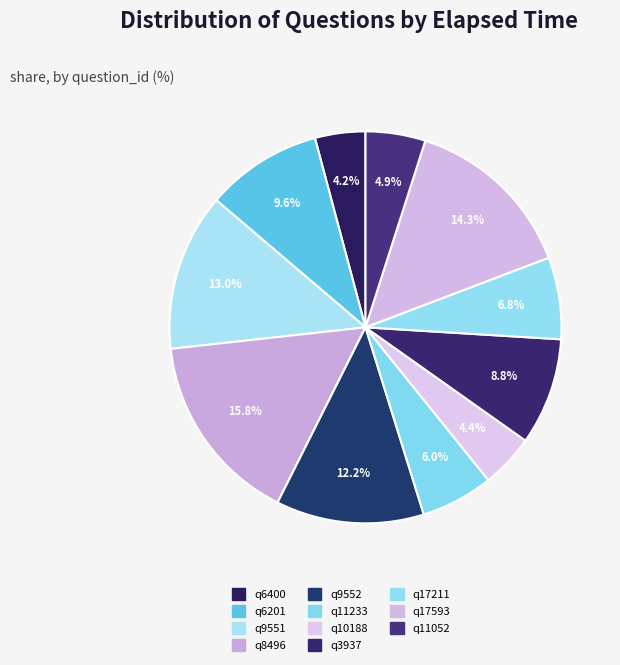

What percentage is the q17211 slice, to the nearest percent?

7%